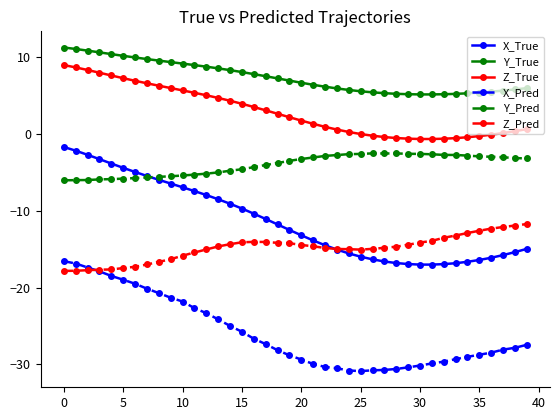

True or false: X_Pred and Y_Pred cross at least once.

False